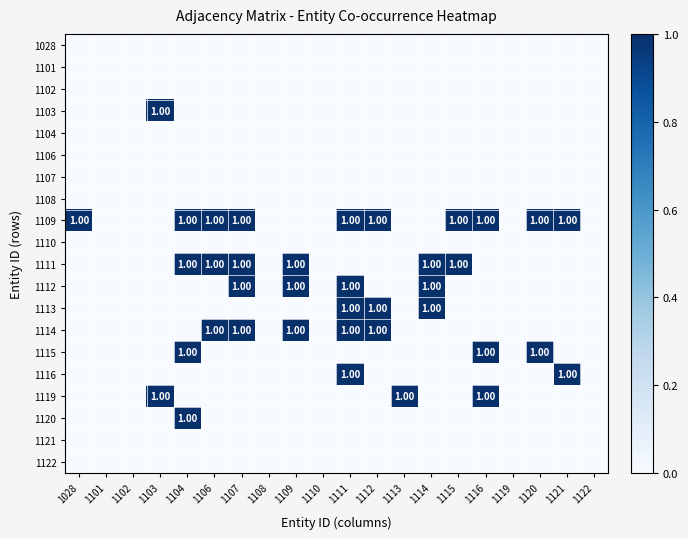

At which category is the sum across all series the highest?

1111